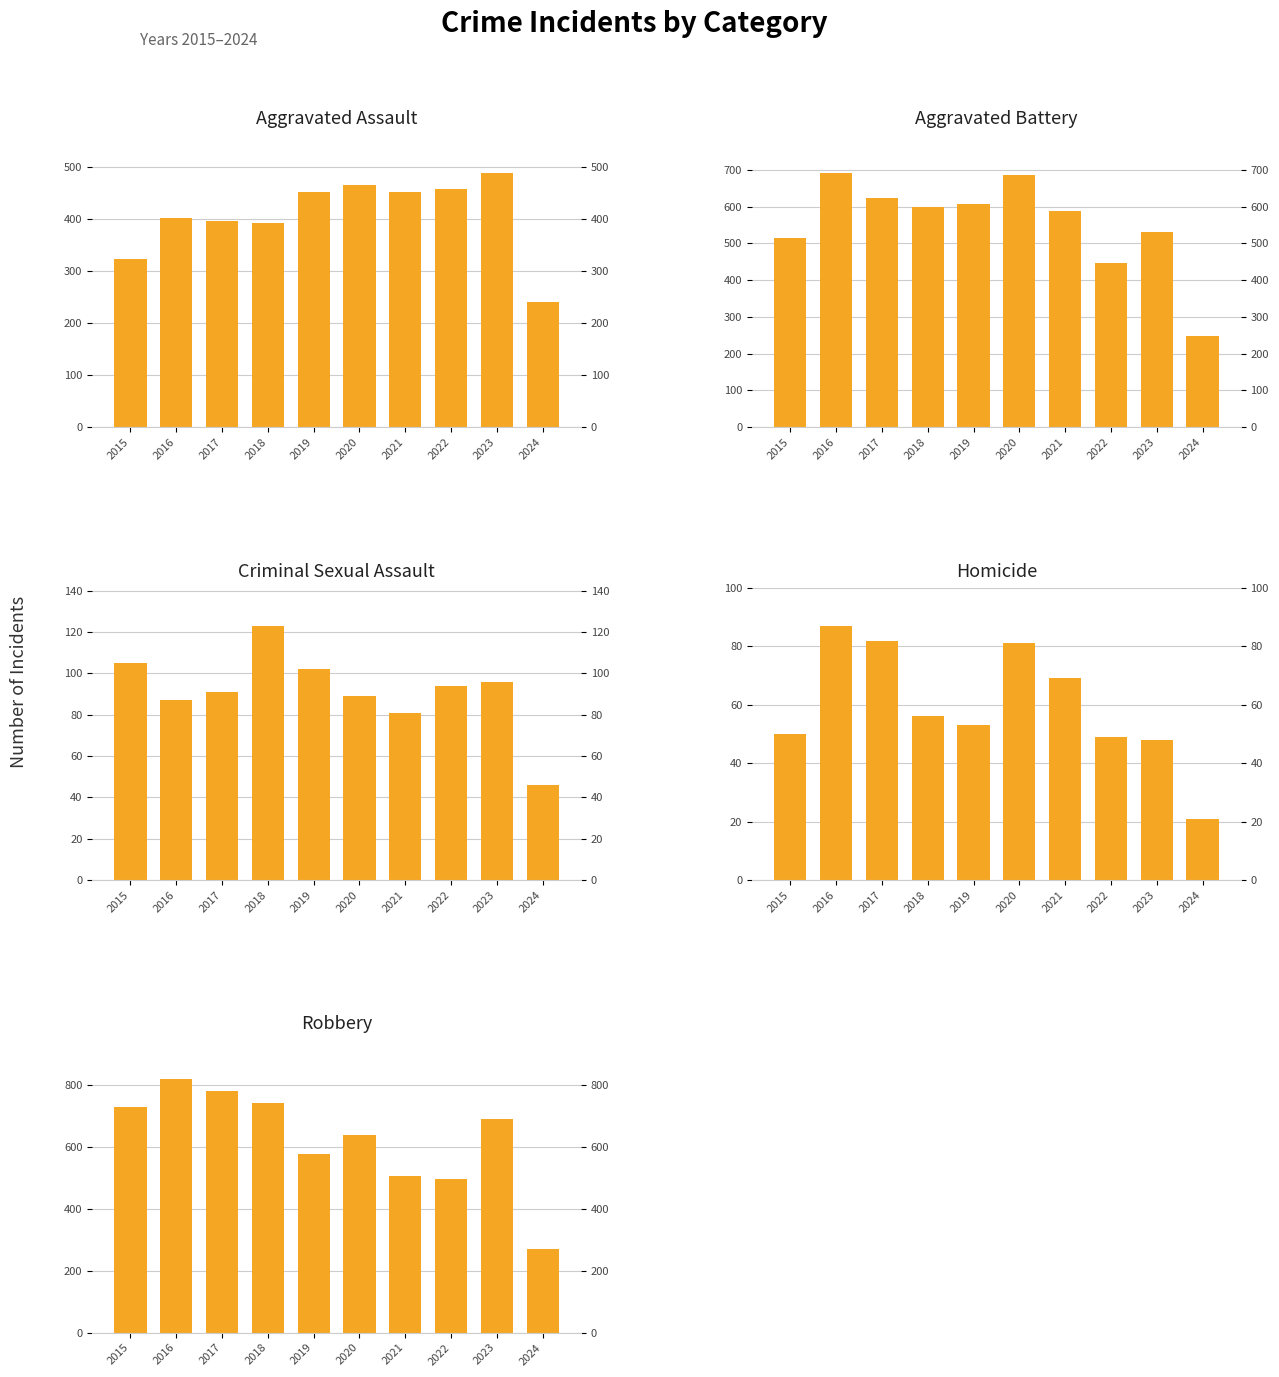

Is the value of Homicide at 2019 greater than the value of Aggravated Battery at 2016?

No